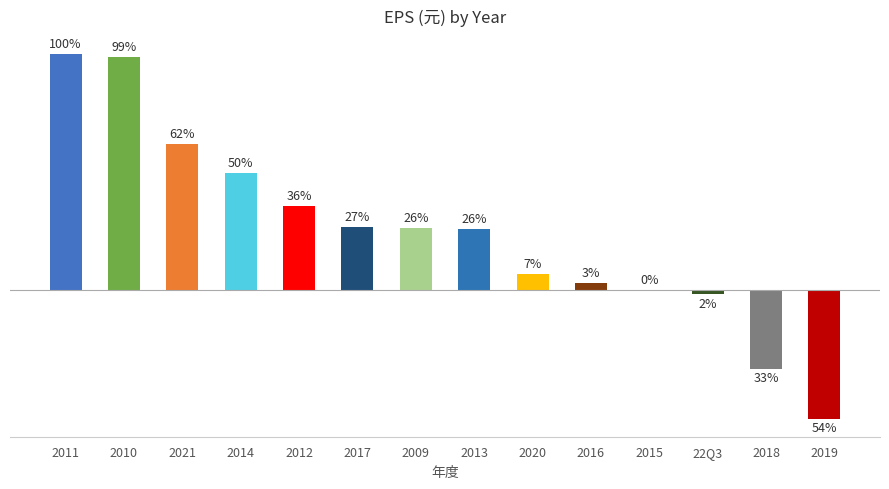

Which label corresponds to the largest value in the chart?

2011